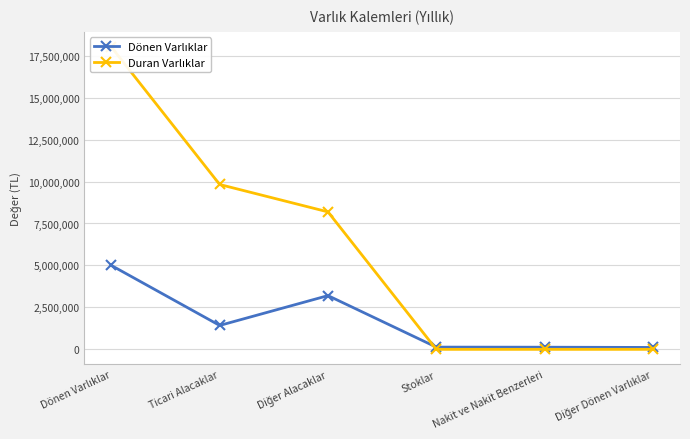

True or false: Dönen Varlıklar has more than 2 points higher than both neighbors.

False